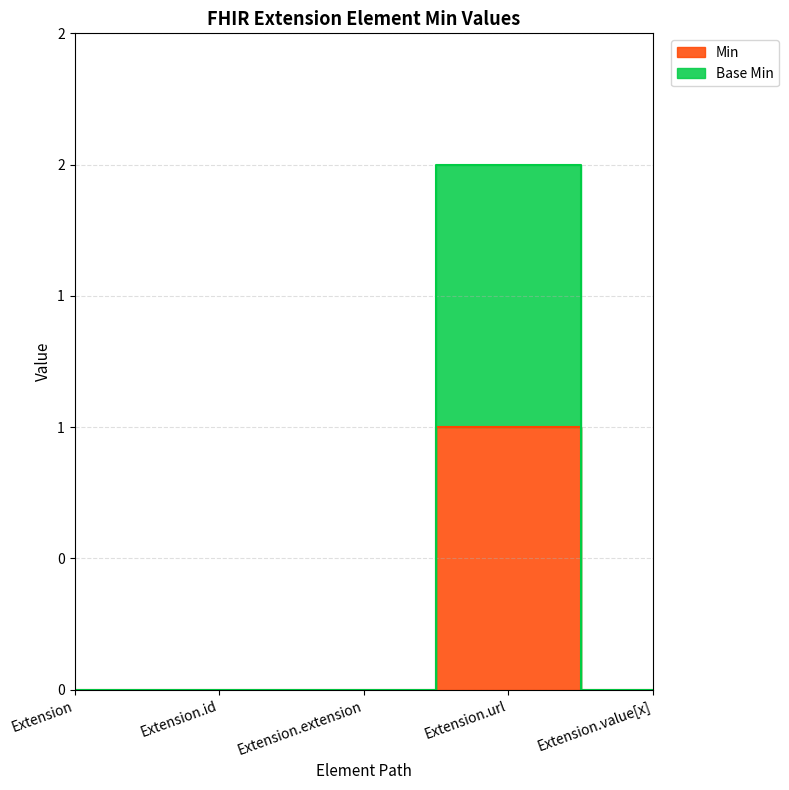

Is it true that Base Min equals 0 at Extension.extension?

True